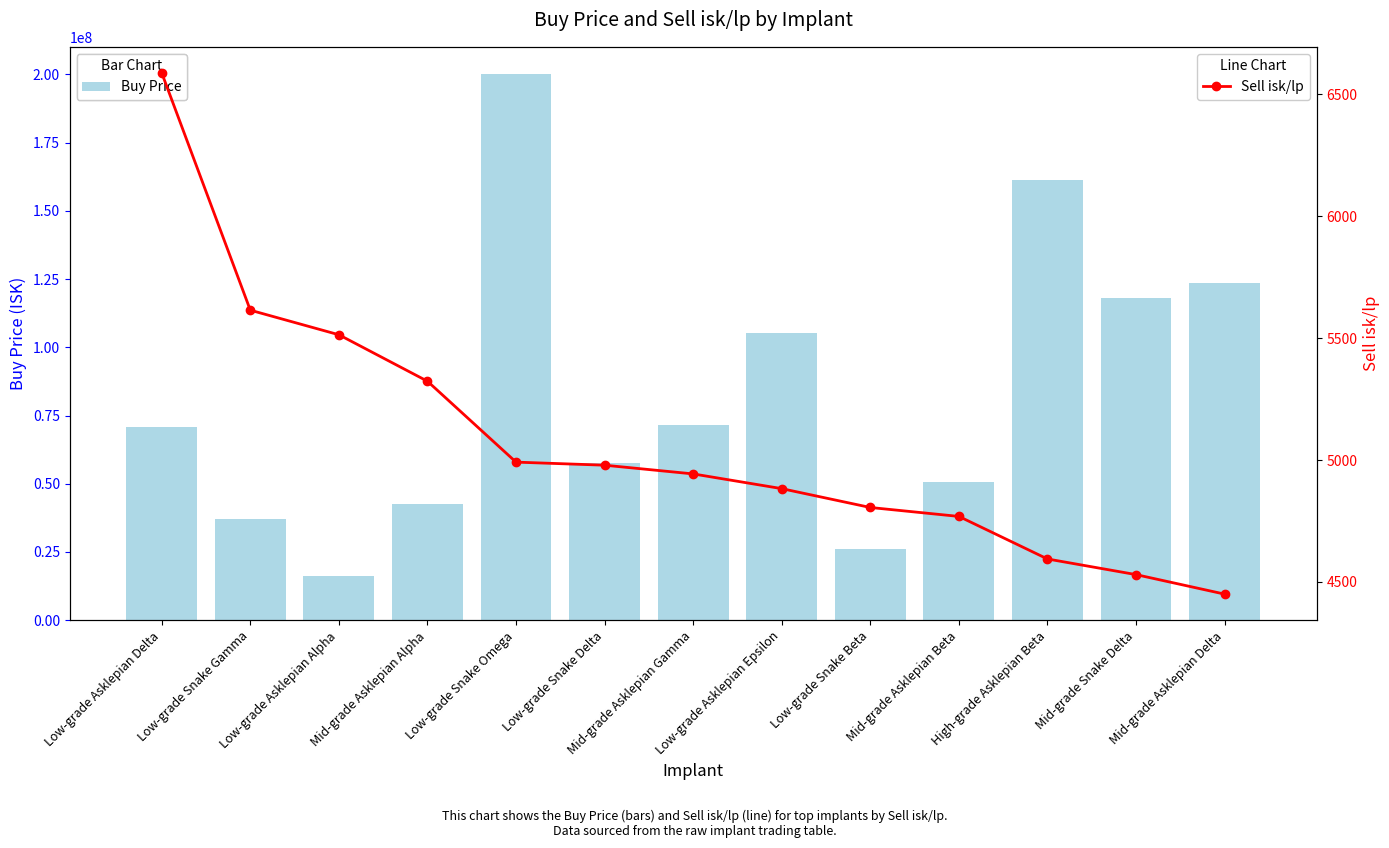

Read the Sell isk/lp value at Low-grade Snake Gamma.

5614.7